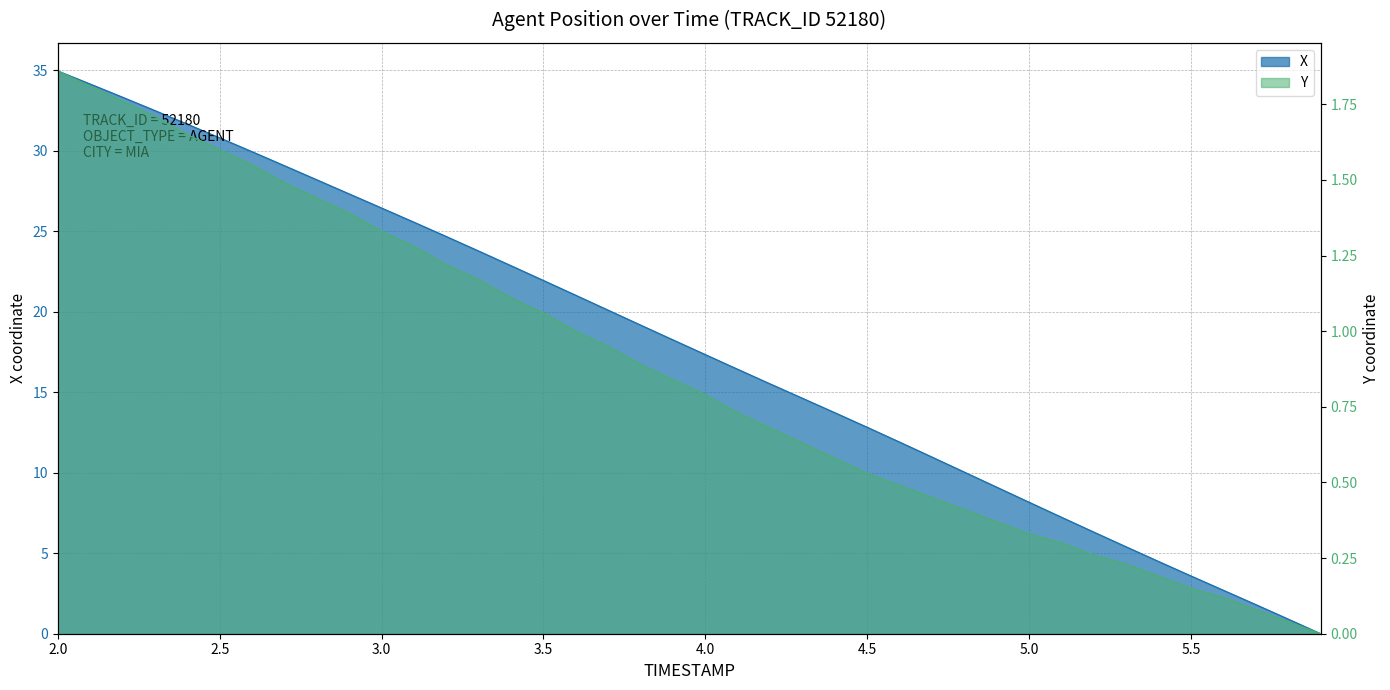

What value does the Y series have at 3.6?

1.0